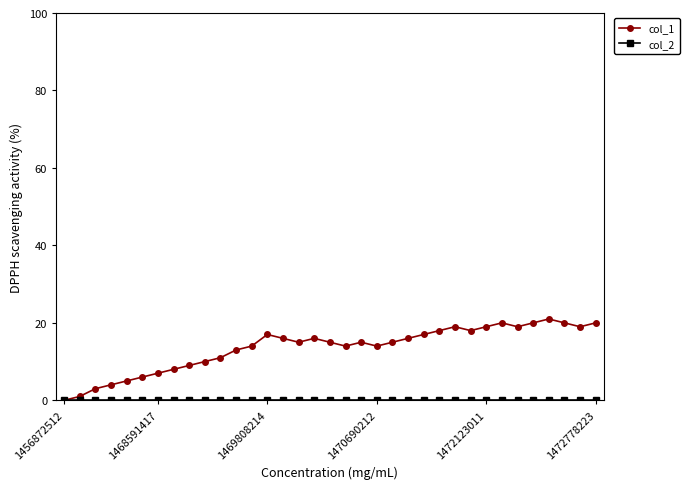

Which series has the largest total across all categories?

col_1